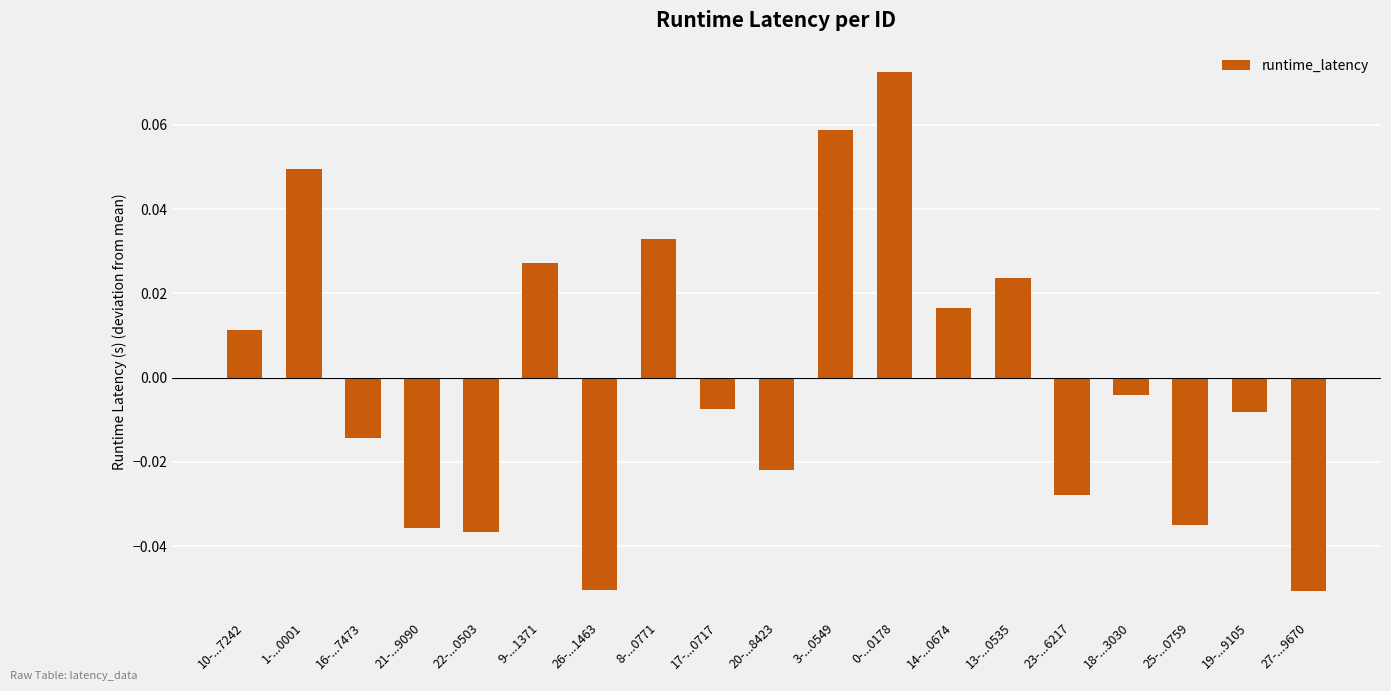

At which label is the value closest to 0?

18-...3030